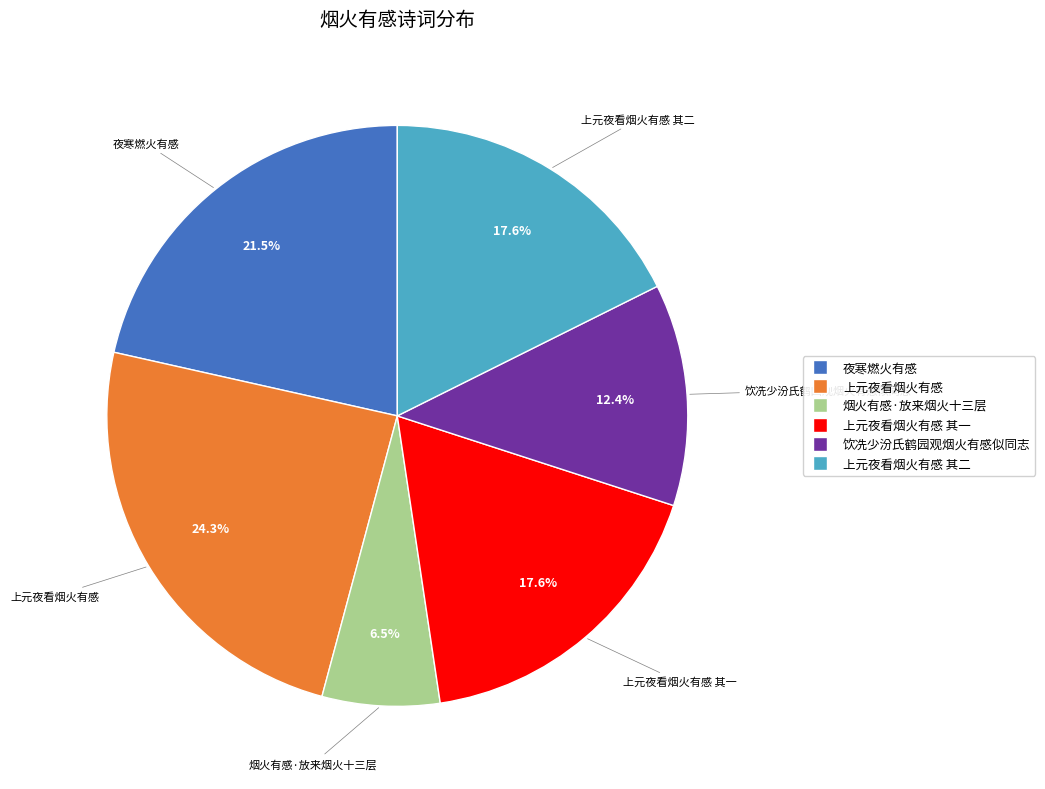

Is there any slice that represents more than half of the pie?

No